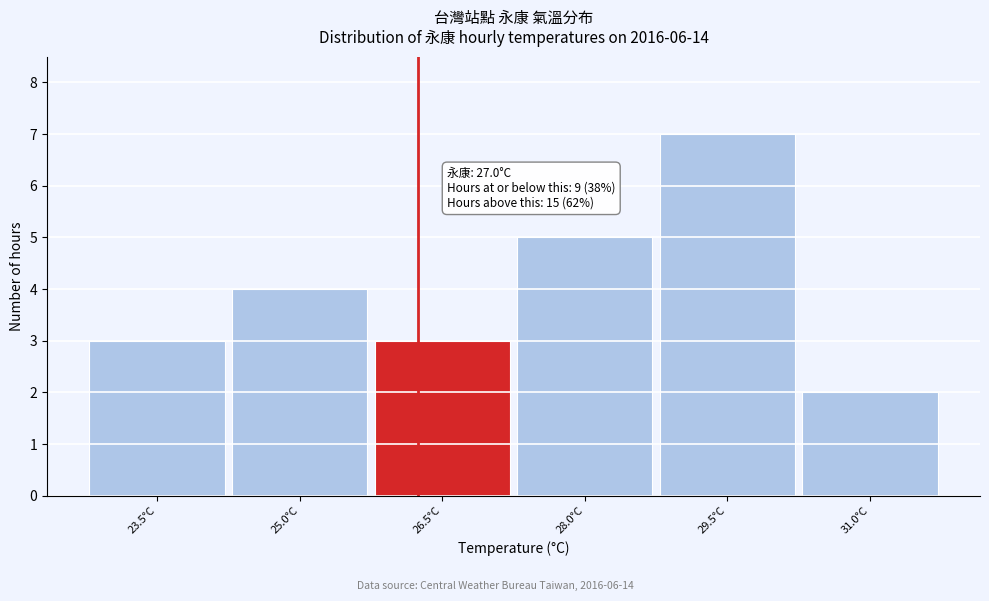

Reading left to right, extract all data points from this chart.

23.5°C=3	25.0°C=4	26.5°C=3	28.0°C=5	29.5°C=7	31.0°C=2